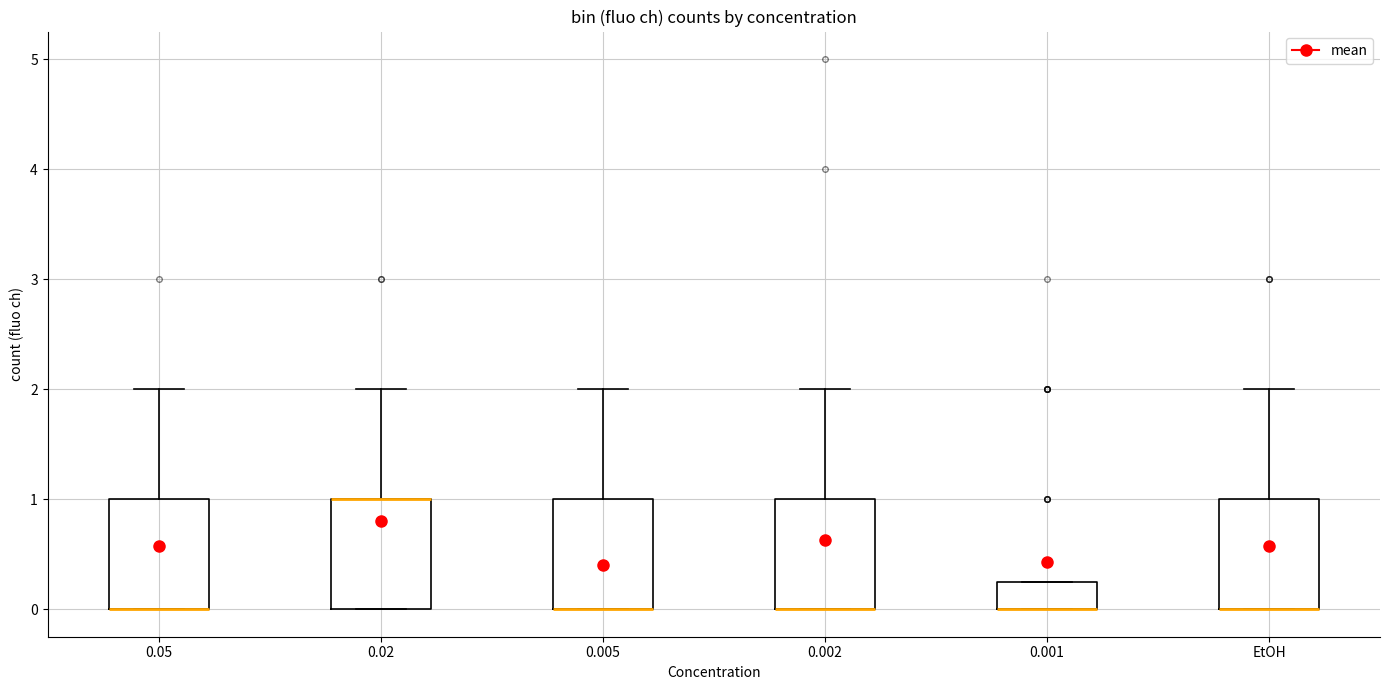

Where is the lower edge of the box for 0.05 on the y-axis? The values are not printed on the chart, so give them approximately, as read against the axis.

0.0